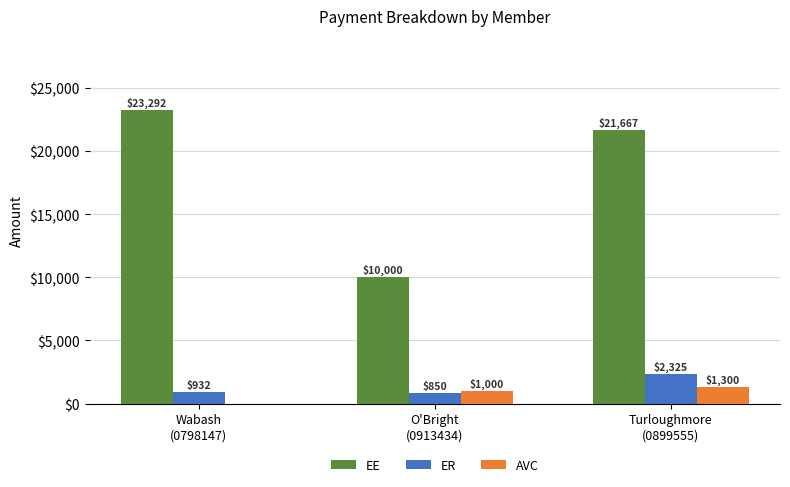

Which series has the largest total across all categories?

EE